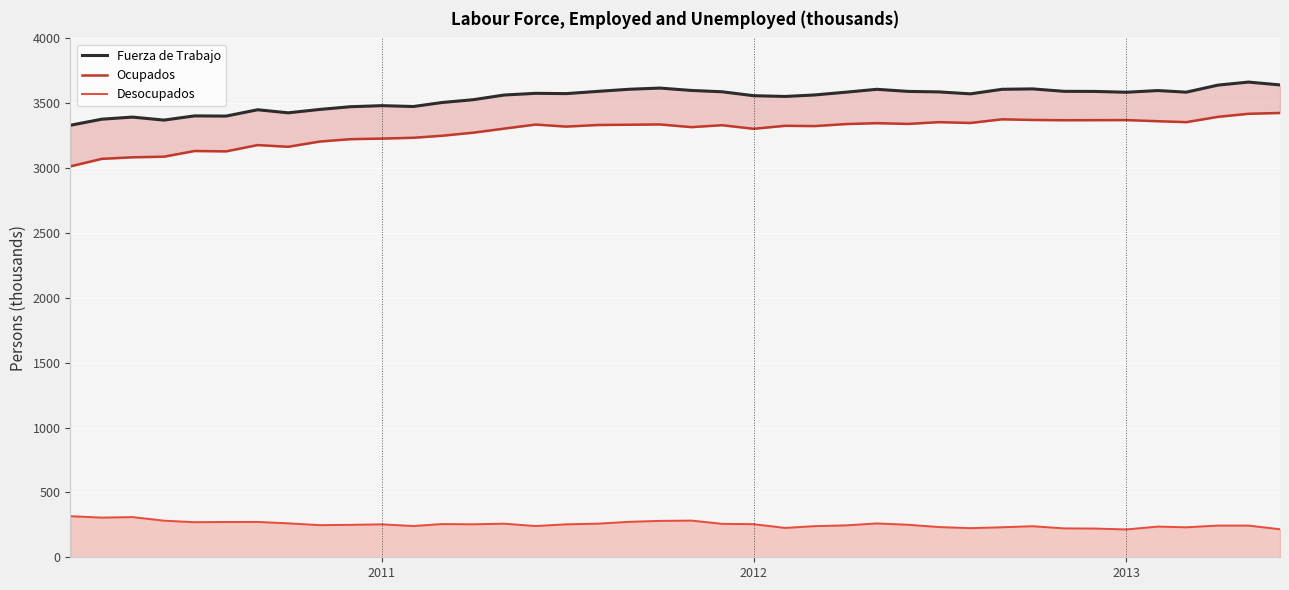

What is the minimum value for Desocupados?

214.6